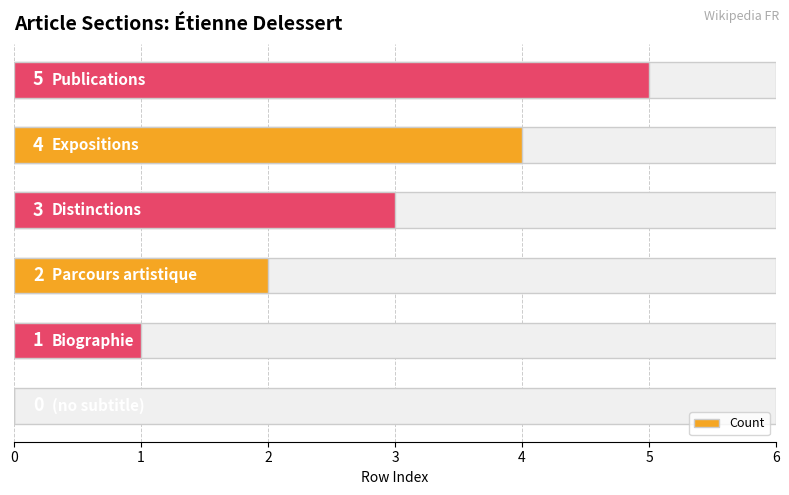

How many values are below 3?

3